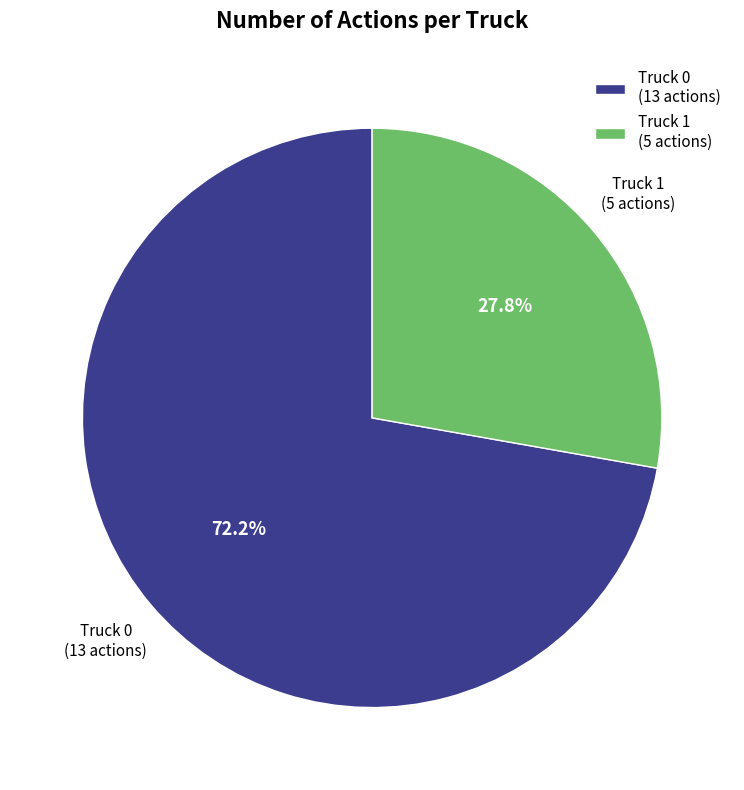

To the nearest percent, what is the difference between the largest and smallest slice percentages?

44%